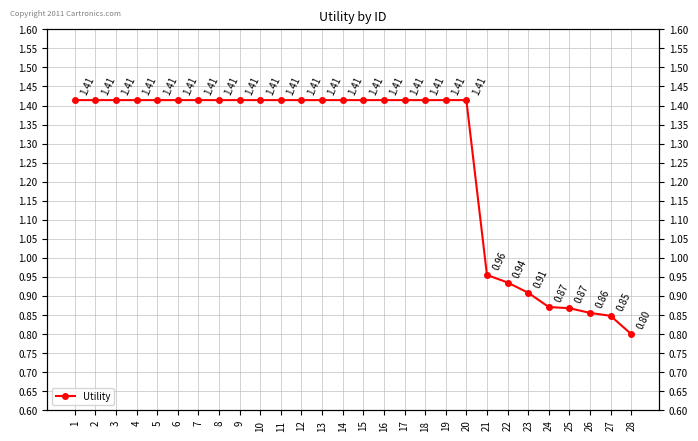

List the labels in order of value, largest first.

1, 2, 3, 4, 5, 6, 7, 8, 9, 10, 11, 12, 13, 14, 15, 16, 17, 18, 19, 20, 21, 22, 23, 24, 25, 26, 27, 28